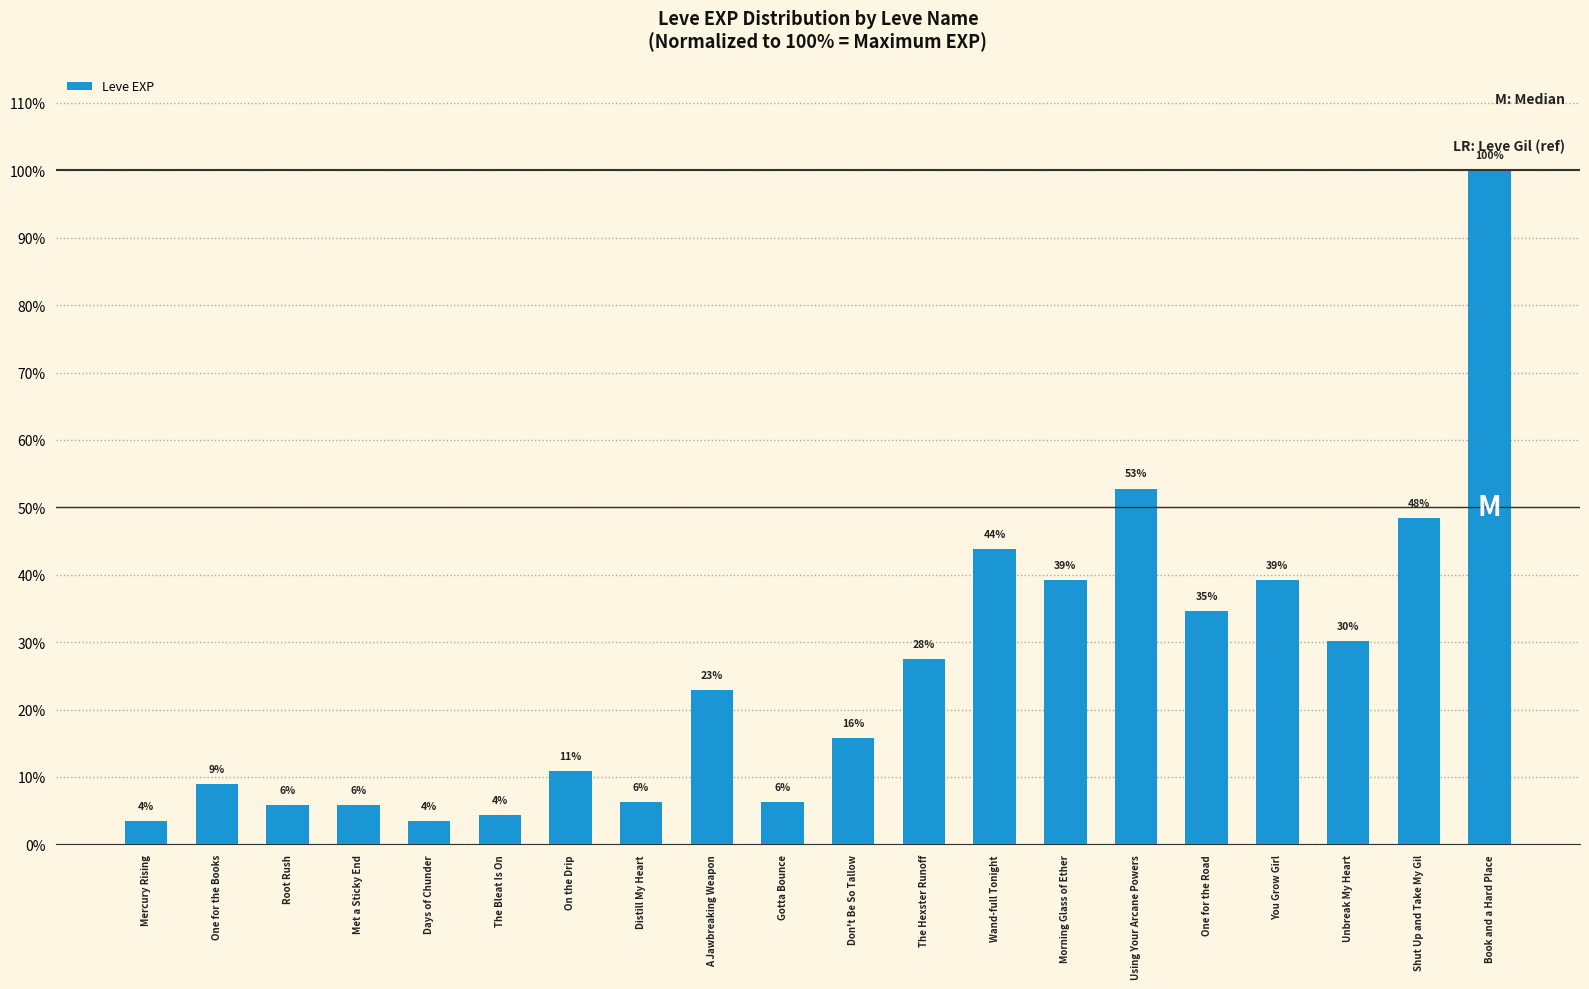

What is the sum of the values at Mercury Rising and Met a Sticky End?

9.3